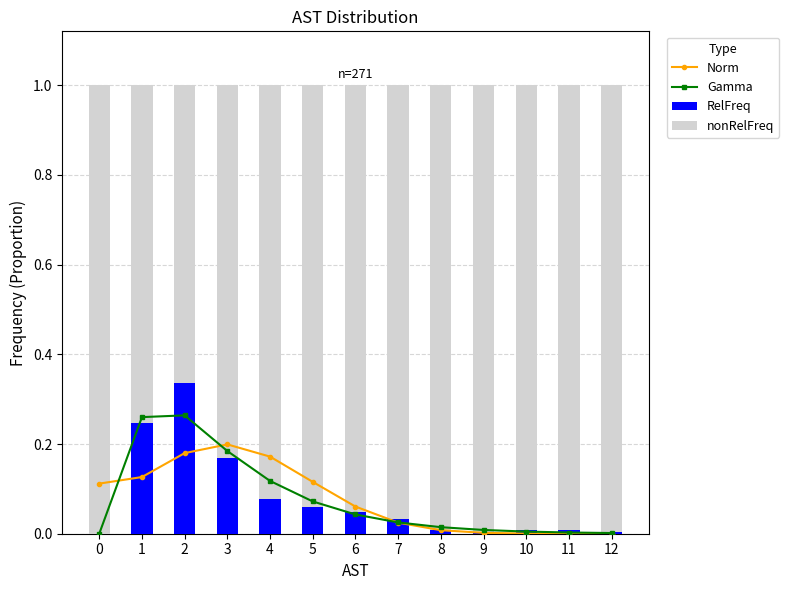

At which label does RelFreq reach its peak?

2